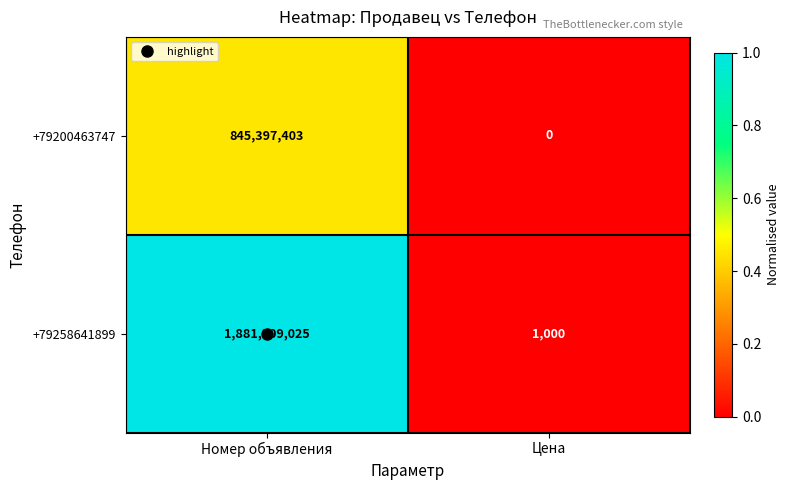

The +79258641899 series shows 1881309025 at Номер объявления. True or false?

True